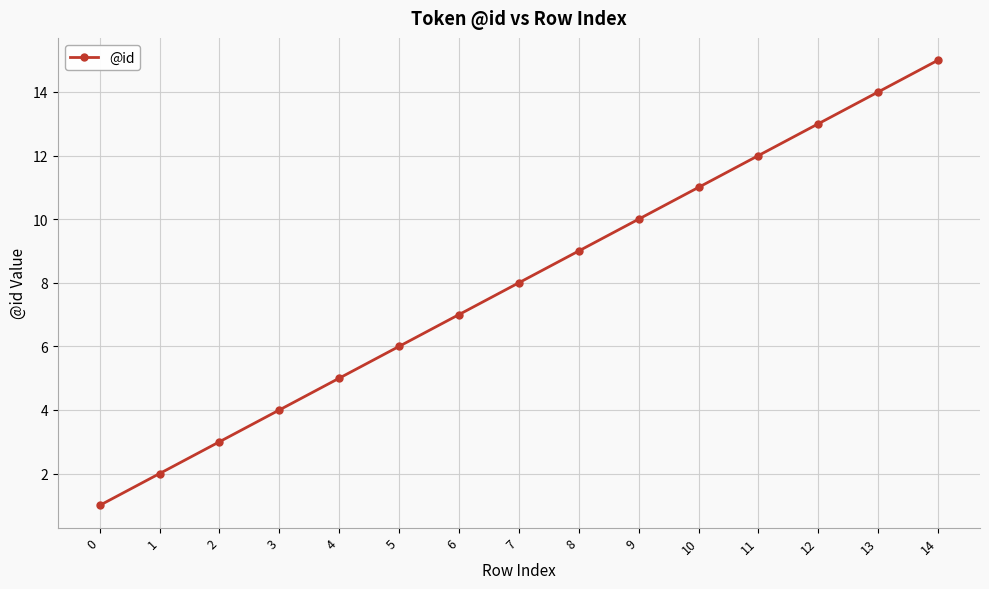

Reading left to right, list all the values displayed in this chart.

0=1	1=2	2=3	3=4	4=5	5=6	6=7	7=8	8=9	9=10	10=11	11=12	12=13	13=14	14=15